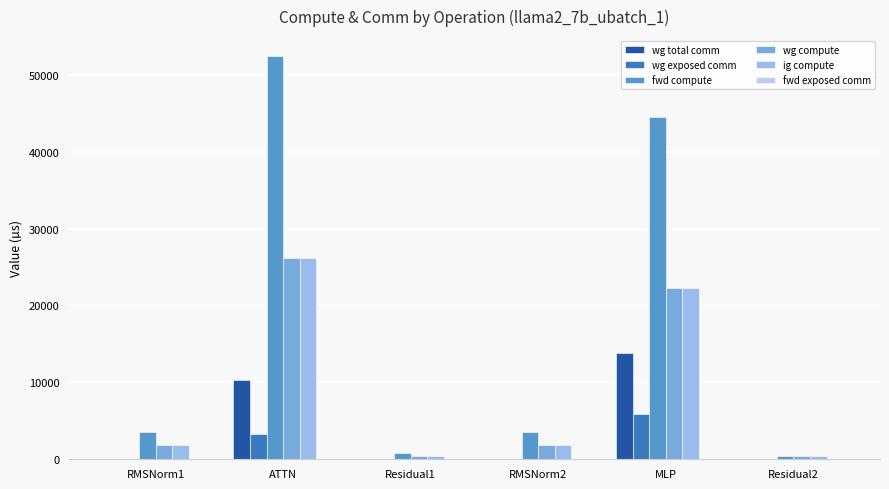

What is the sum of the ig compute values at ATTN and RMSNorm2?

27997.8